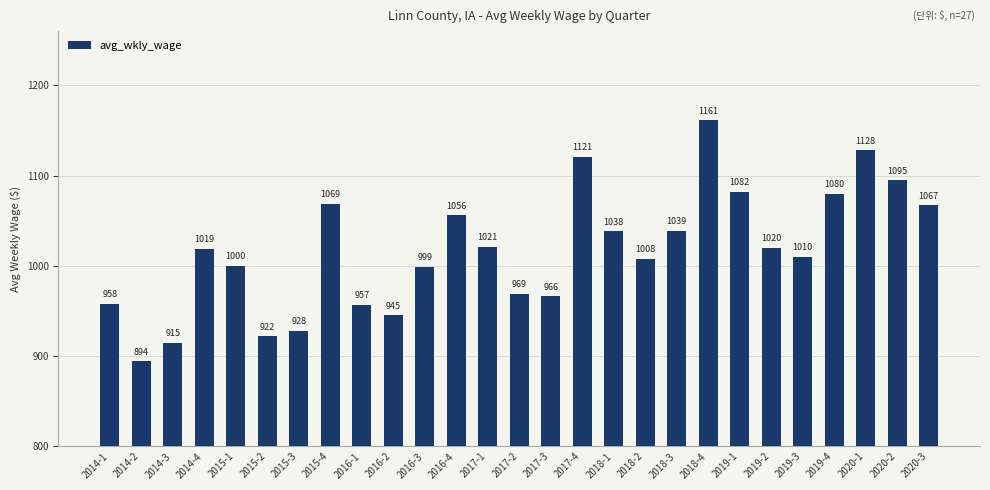

True or false: the data shows 310 at 2018-2.

False